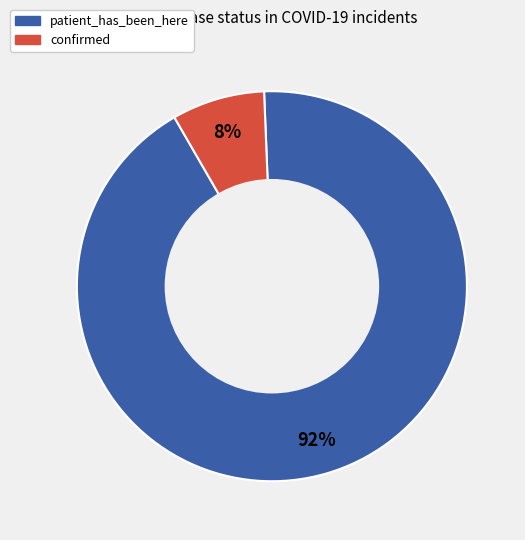

Count the number of slices in the pie.

2